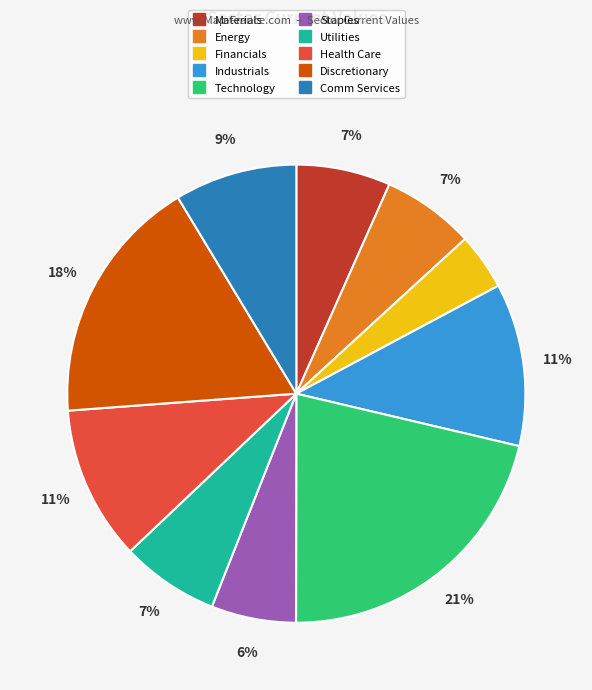

How many segments does this pie chart have?

10